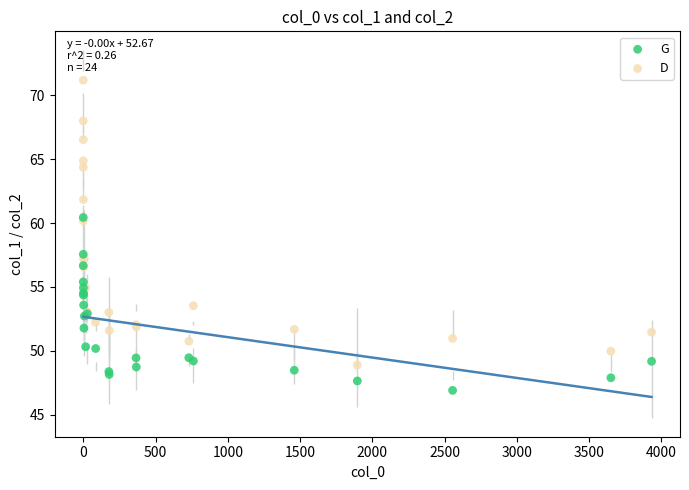

Which series reaches the minimum Y coordinate?

G